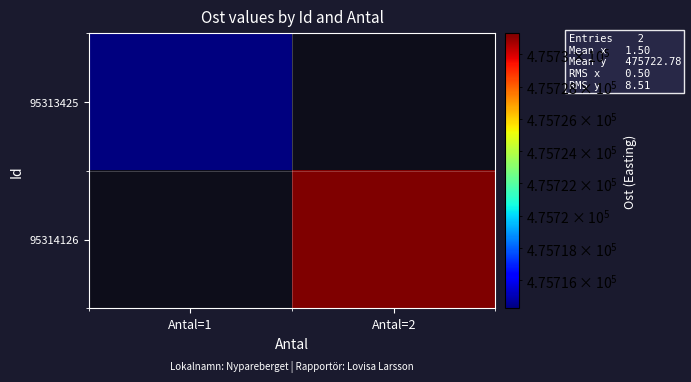

Count the number of categories in the chart.

2